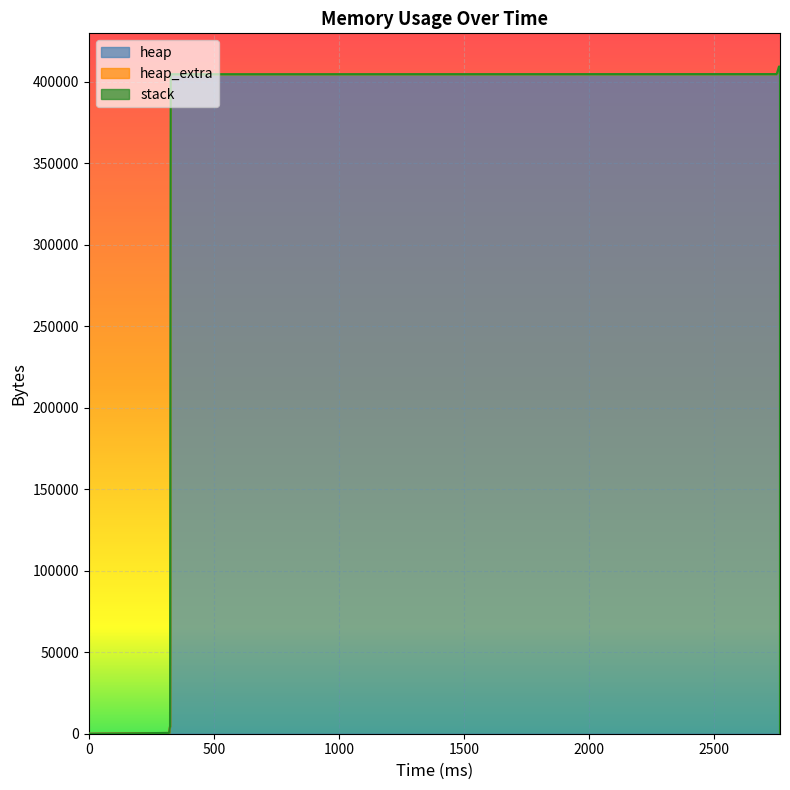

How many values in heap_extra are above zero?

12